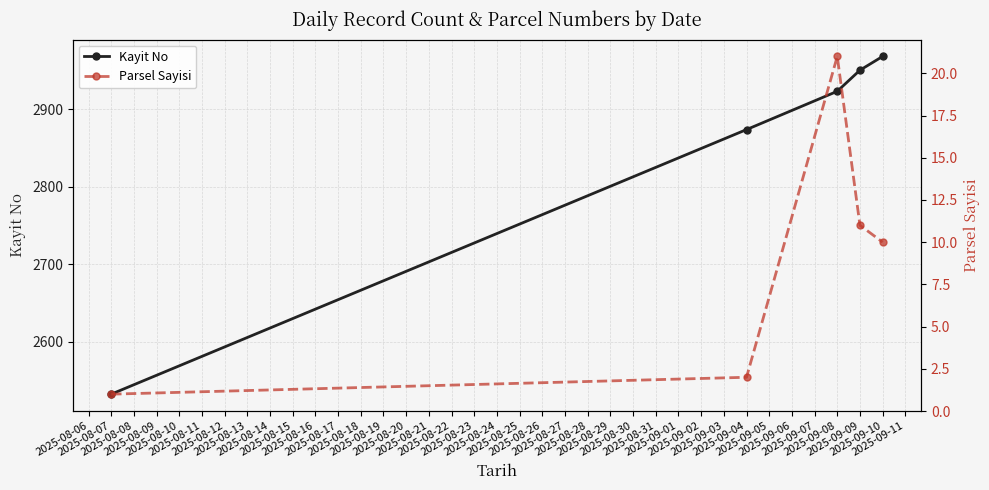

True or false: Kayit No has more than 0 points higher than both neighbors.

False